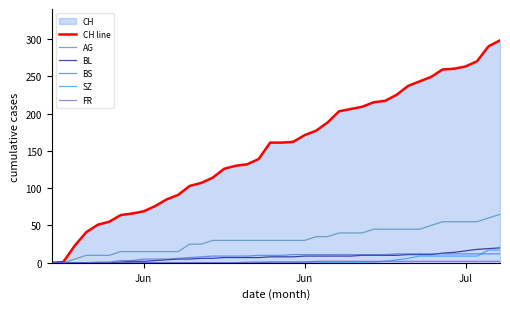

Count the number of categories in the chart.

40